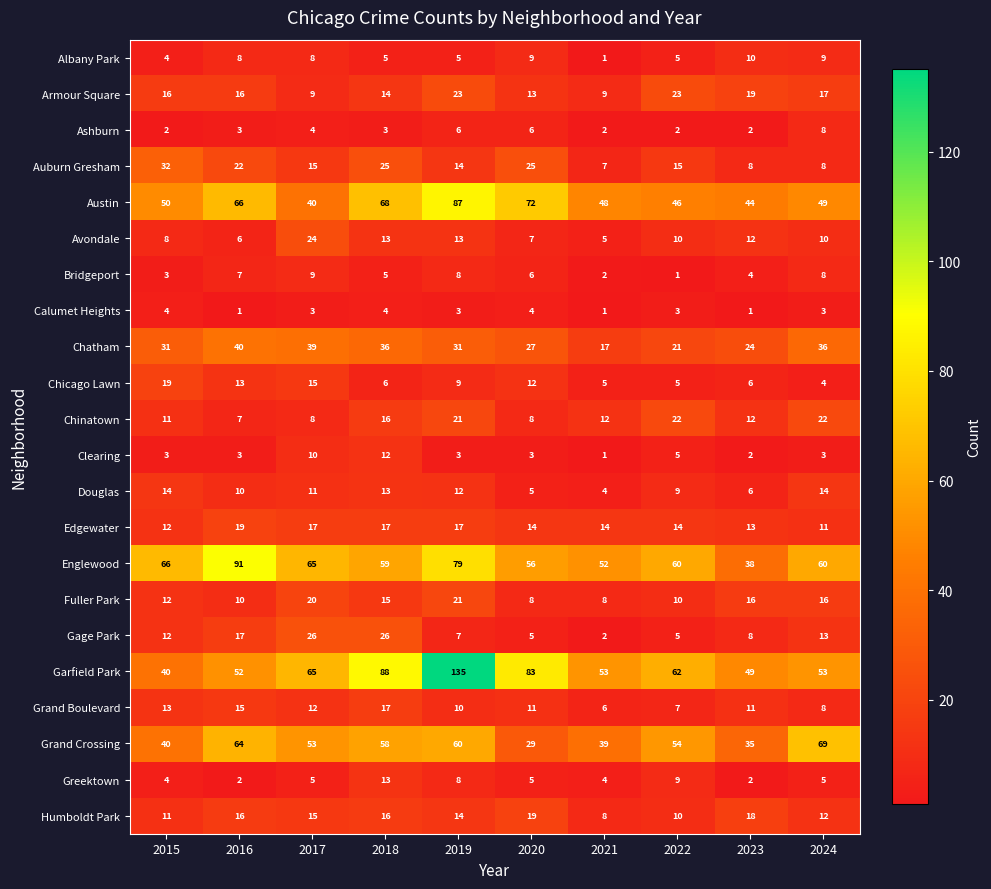

Which category has the highest value in the Clearing series?

2018